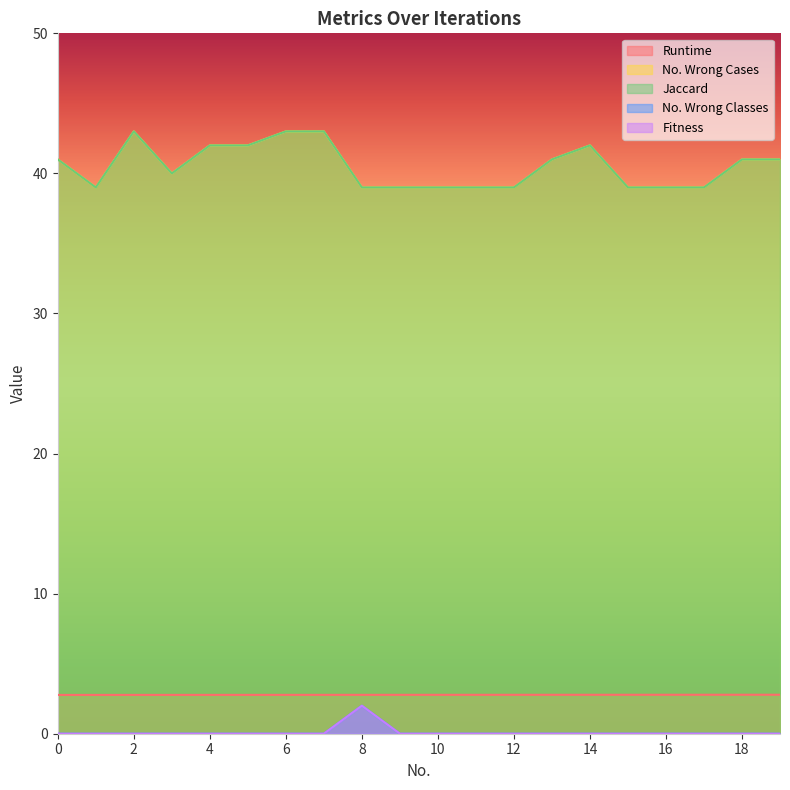

Reading left to right, list all the values displayed in this chart.

Runtime: 0=2.8	1=2.8	2=2.8	3=2.8	4=2.8	5=2.8	6=2.8	7=2.8	8=2.8	9=2.8	10=2.8	11=2.8	12=2.8	13=2.8	14=2.8	15=2.8	16=2.8	17=2.8	18=2.8	19=2.8
No. Wrong Cases: 0=41.0	1=39.0	2=43.0	3=40.0	4=42.0	5=42.0	6=43.0	7=43.0	8=39.0	9=39.0	10=39.0	11=39.0	12=39.0	13=41.0	14=42.0	15=39.0	16=39.0	17=39.0	18=41.0	19=41.0
Jaccard: 0=41.0	1=39.0	2=43.0	3=40.0	4=42.0	5=42.0	6=43.0	7=43.0	8=39.0	9=39.0	10=39.0	11=39.0	12=39.0	13=41.0	14=42.0	15=39.0	16=39.0	17=39.0	18=41.0	19=41.0
No. Wrong Classes: 0=0.0	1=0.0	2=0.0	3=0.0	4=0.0	5=0.0	6=0.0	7=0.0	8=2.0	9=0.0	10=0.0	11=0.0	12=0.0	13=0.0	14=0.0	15=0.0	16=0.0	17=0.0	18=0.0	19=0.0
Fitness: 0=0.0	1=0.0	2=0.0	3=0.0	4=0.0	5=0.0	6=0.0	7=0.0	8=2.0	9=0.0	10=0.0	11=0.0	12=0.0	13=0.0	14=0.0	15=0.0	16=0.0	17=0.0	18=0.0	19=0.0